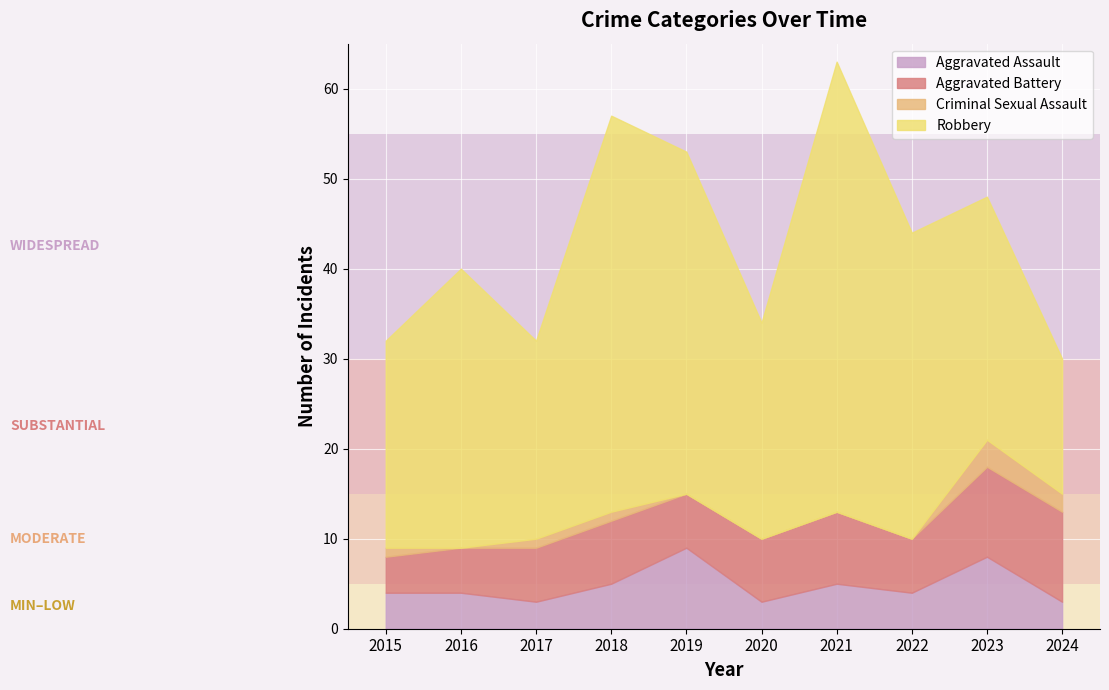

The value of Criminal Sexual Assault at 2020 is 0. True or false?

True